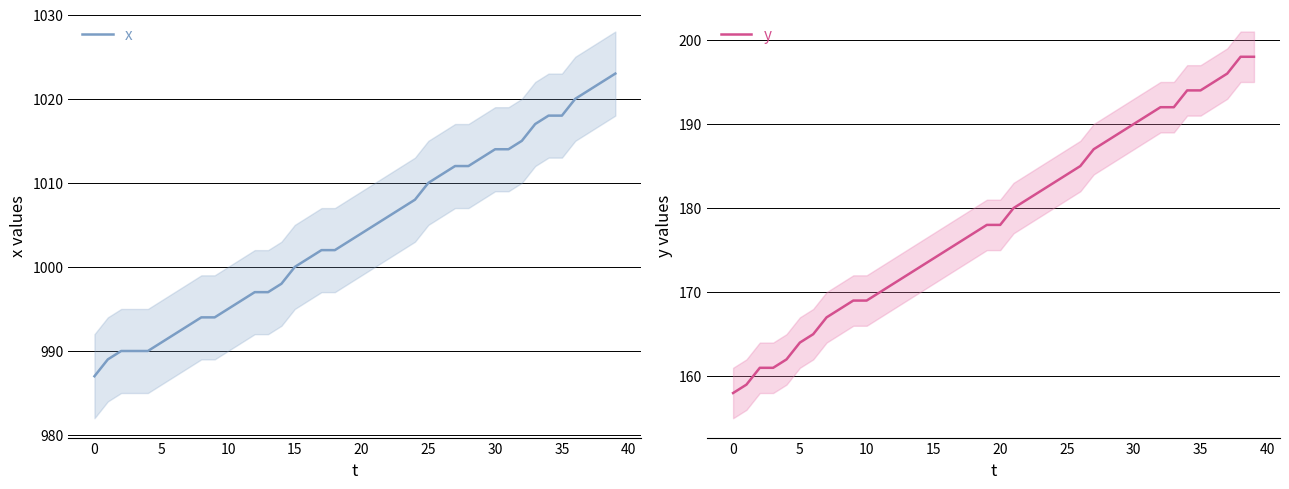

At how many categories does at least one series exceed 600?

40